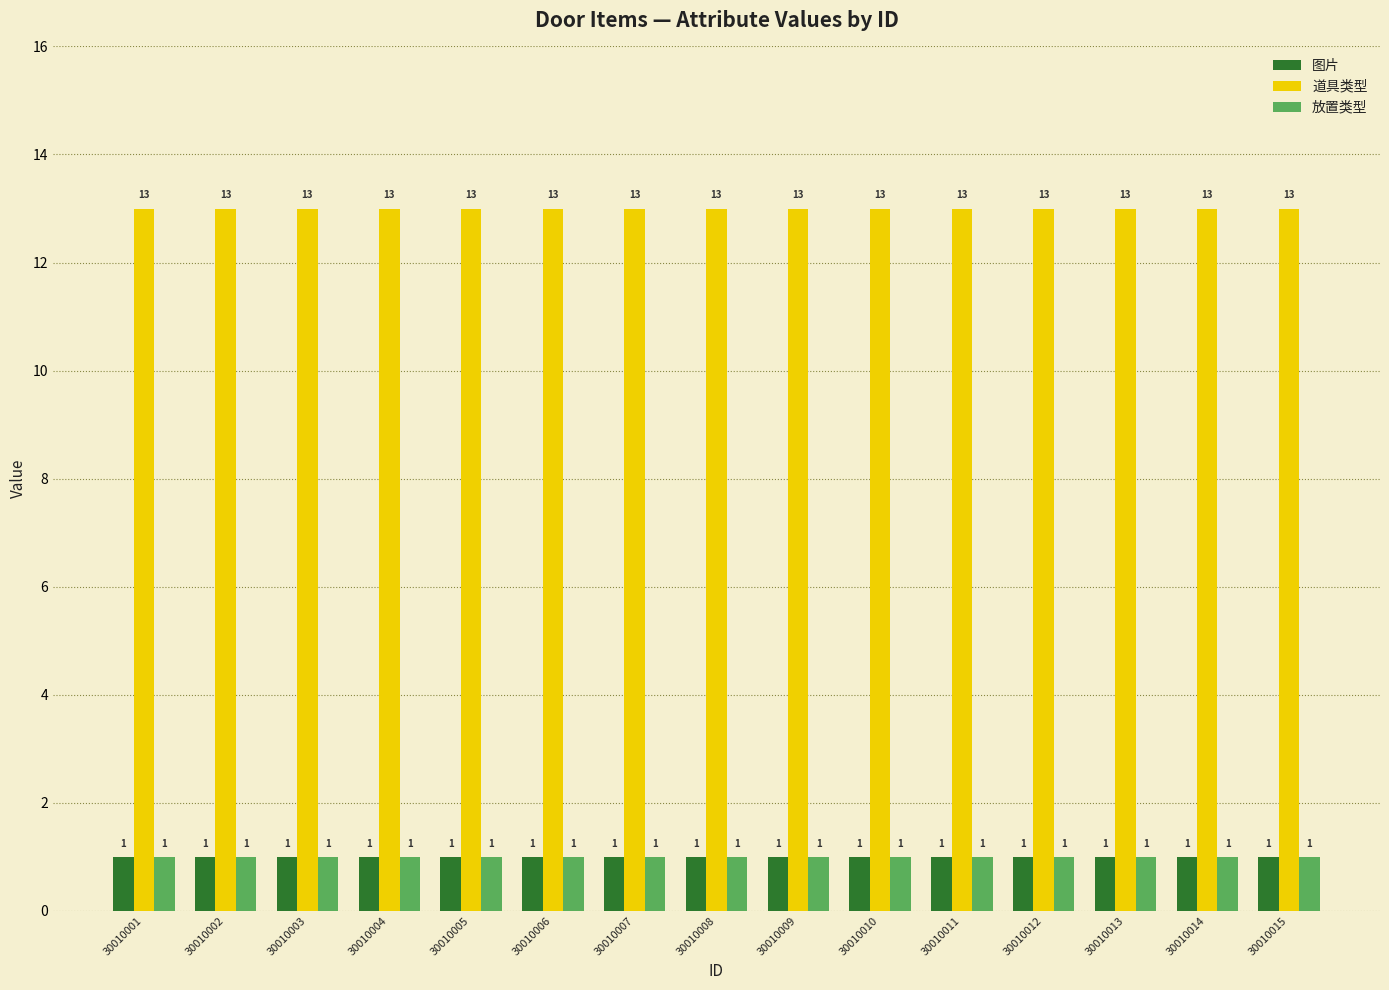

What is the sum of all 图片 values?

15